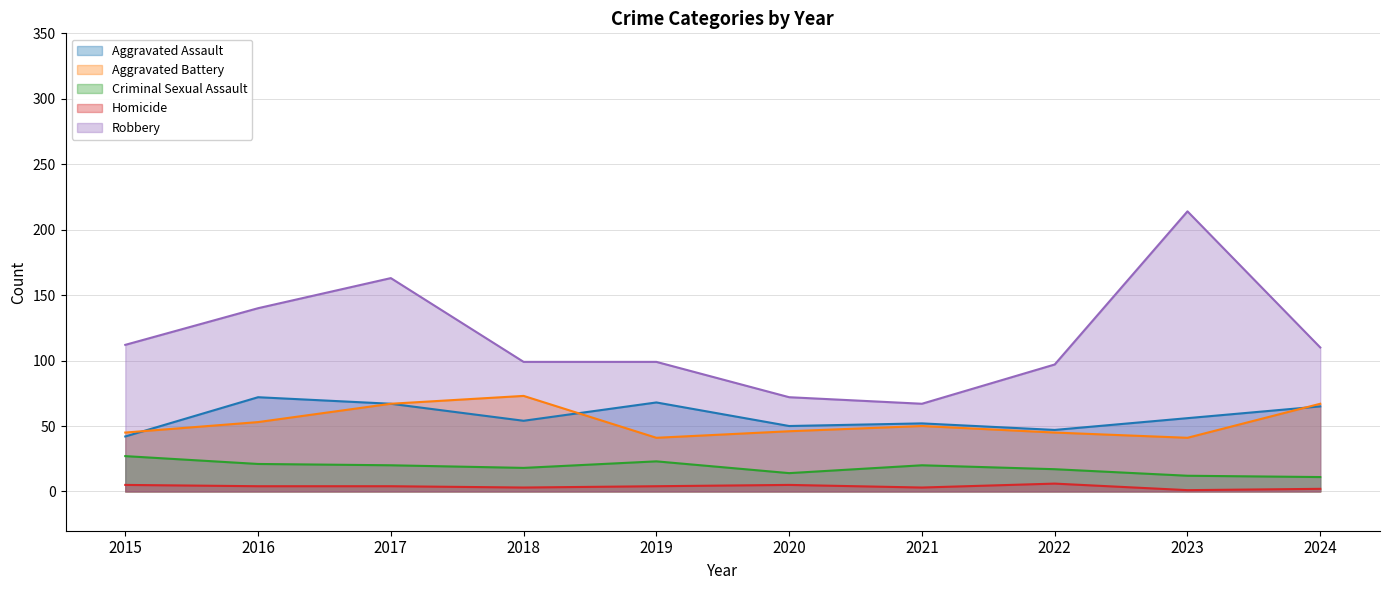

In Homicide, how many points are lower than both neighbors (excluding endpoints)?

3